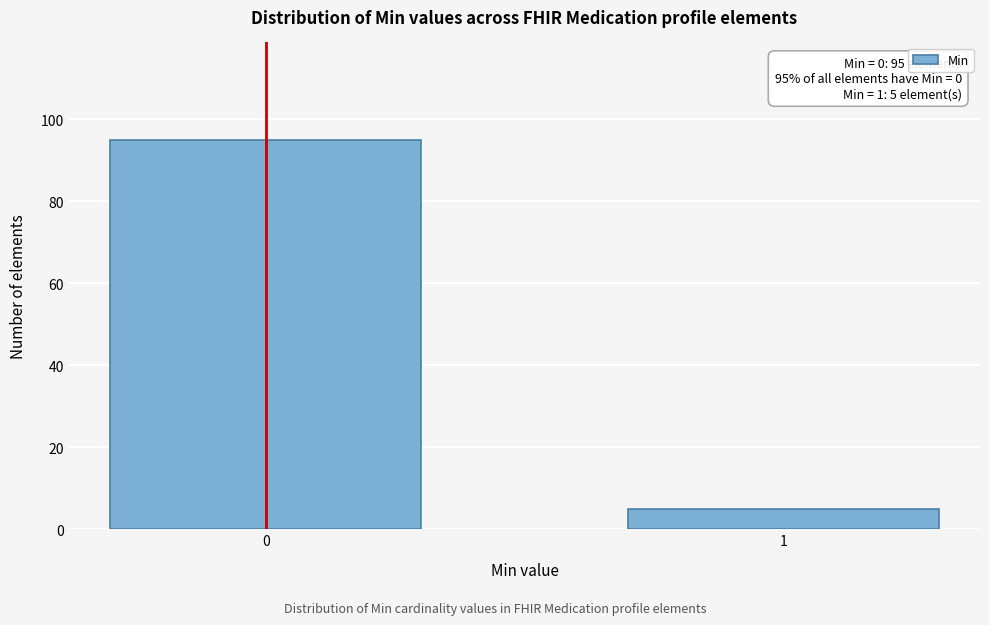

Reading left to right, what are all the values shown in this chart?

95	5